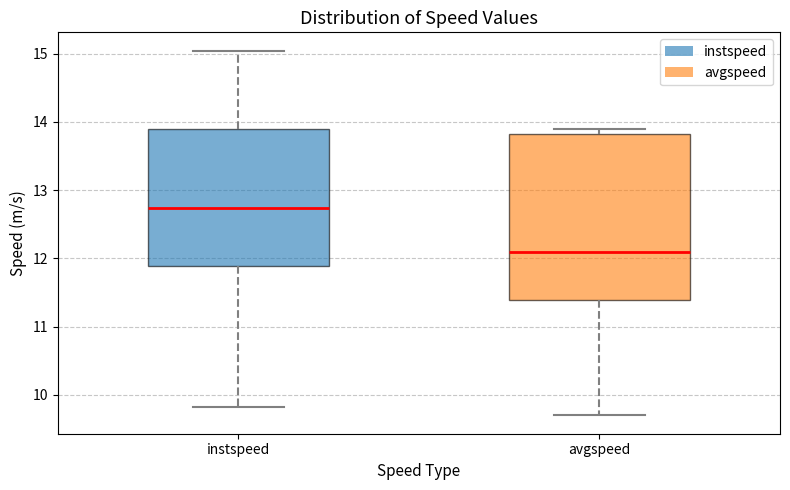

Reading left to right, transcribe this box plot: for each box, give where its median line is, the range the box spans, and where its two whiskers end, as read against the y-axis. The values are not printed on the chart, so give them approximately, as read against the axis.

instspeed: median 12.7, box 11.9 to 13.9, whiskers 9.8 to 15.0
avgspeed: median 12.1, box 11.4 to 13.8, whiskers 9.7 to 13.9